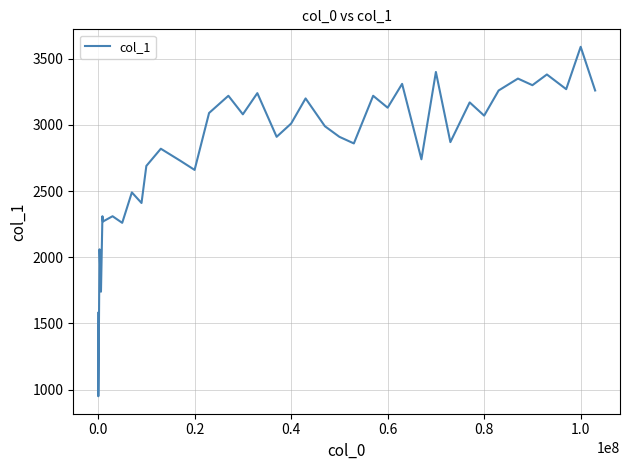

Does the chart have visible grid lines?

Yes